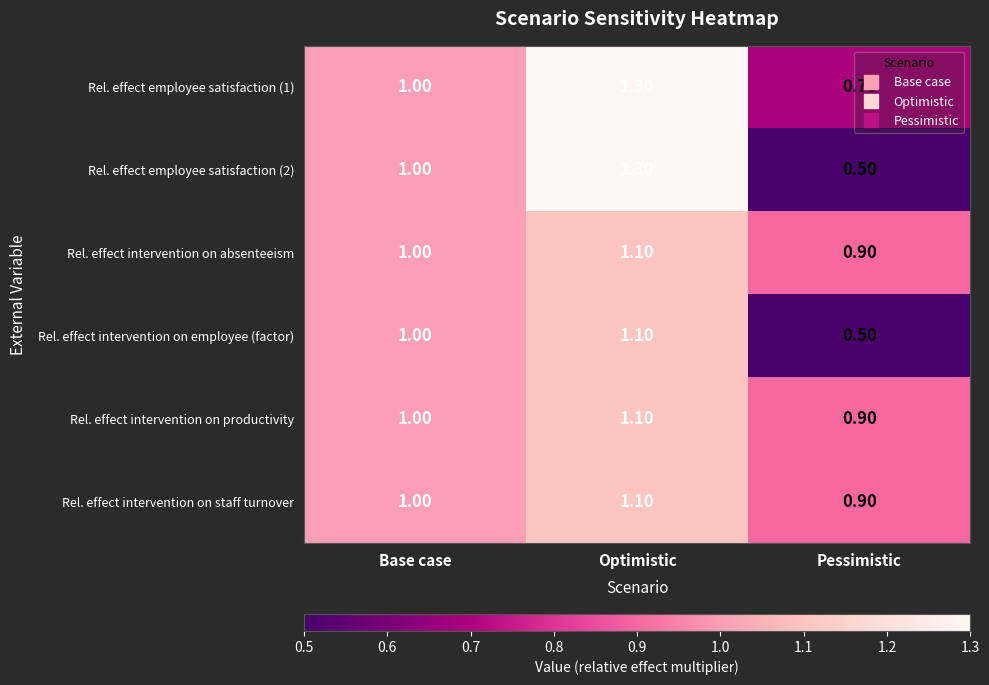

Which series has the widest spread of values?

Rel. effect employee satisfaction (2)